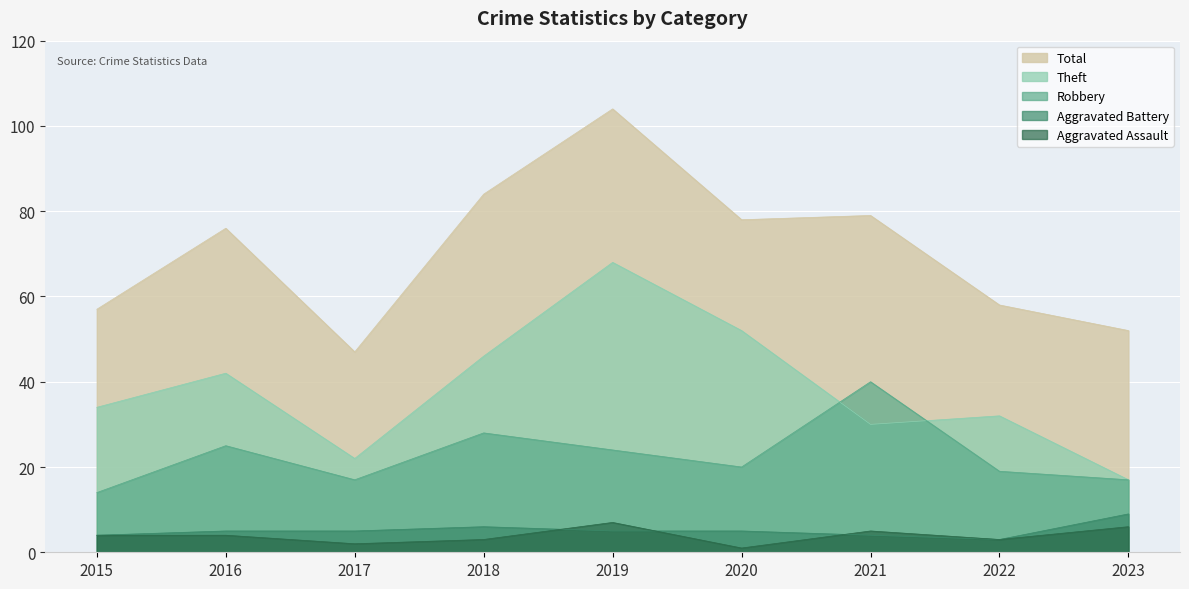

Is the value of Theft at 2022 greater than the value of Total at 2022?

No